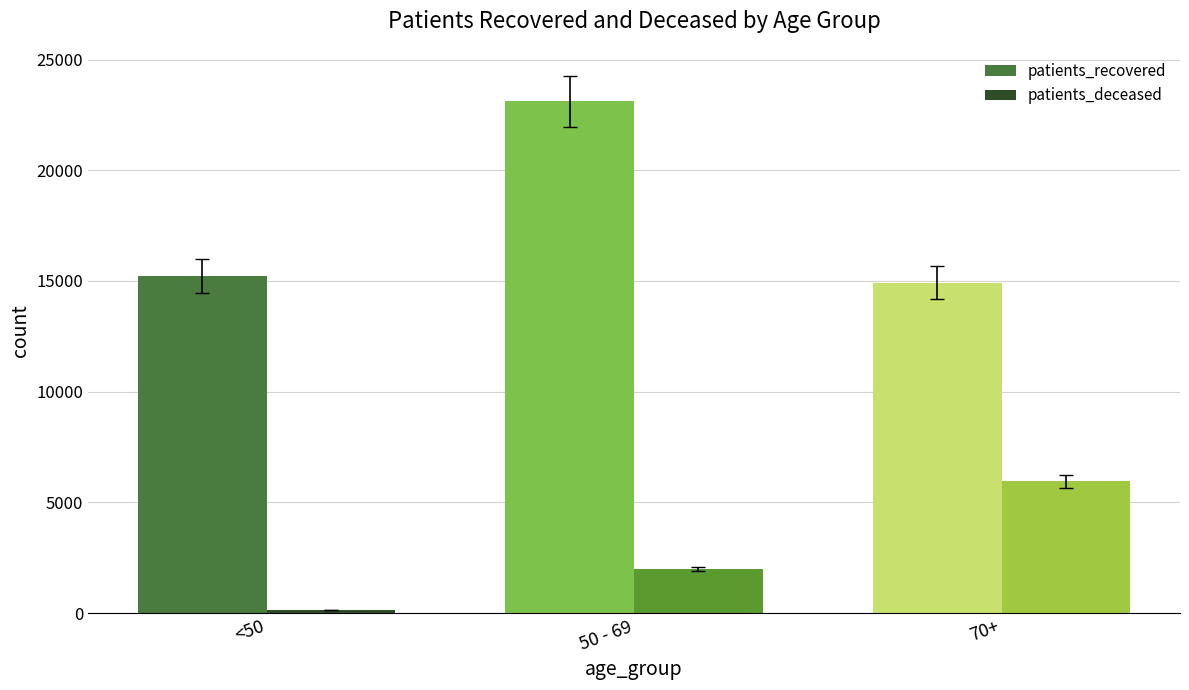

What is the difference between the patients_deceased values at 50 - 69 and <50?

1836